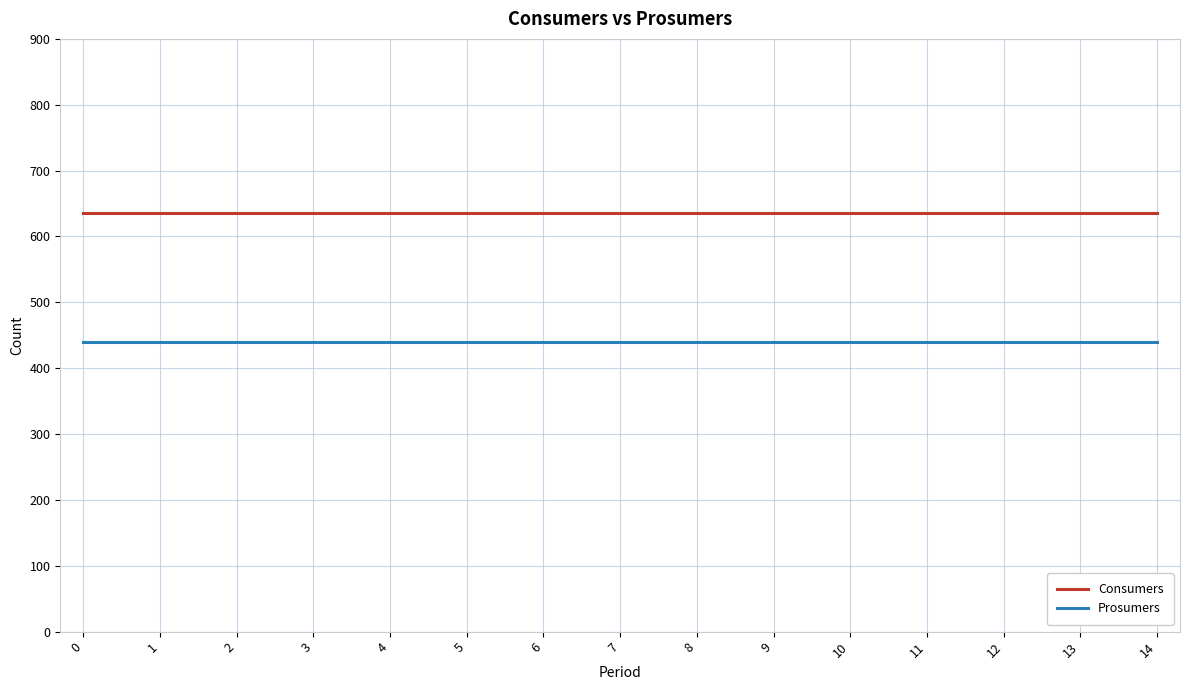

True or false: Prosumers and Consumers intersect in this chart.

False